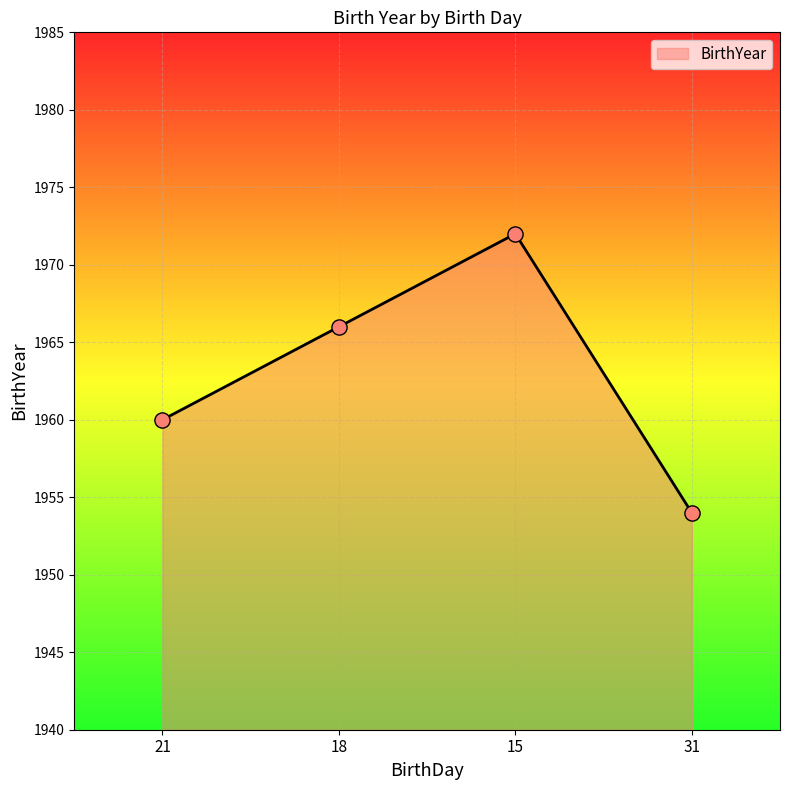

What is the ratio of the value at 15 to the value at 21?

1.0